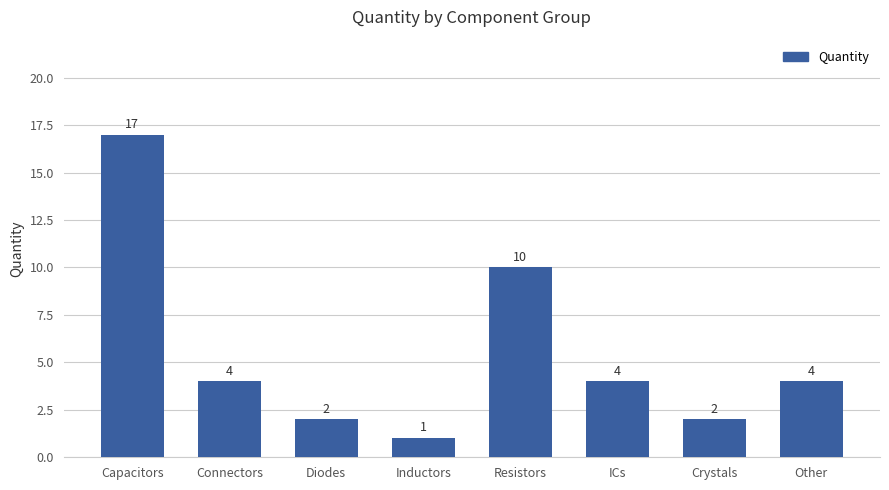

What is the smallest value displayed?

1